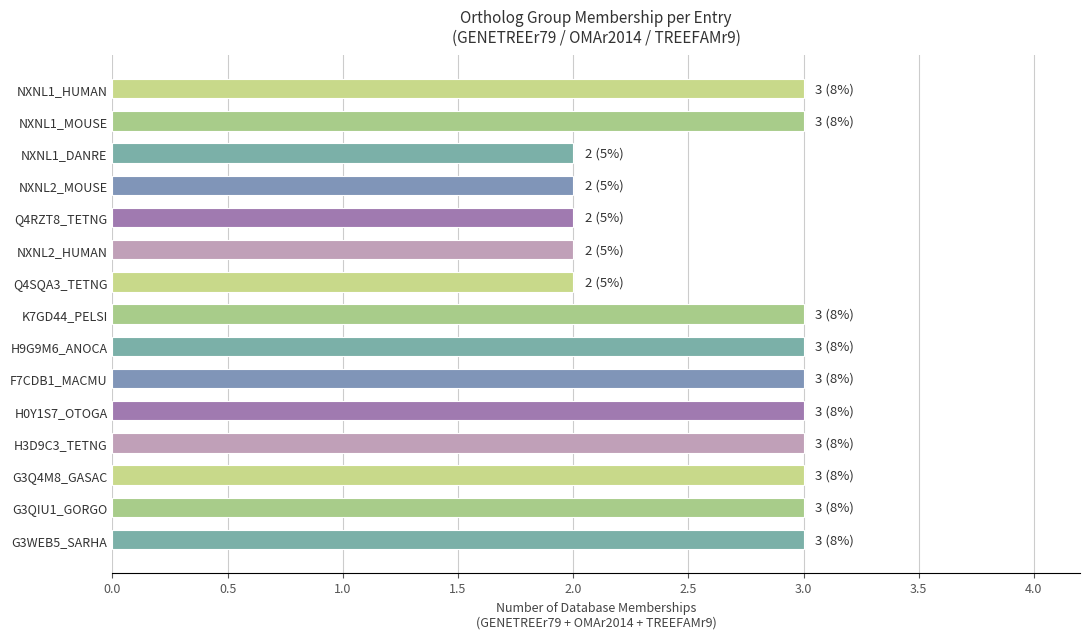

Reading bottom to top, what are all the values shown in this chart?

3	3	3	3	3	3	3	3	2	2	2	2	2	3	3